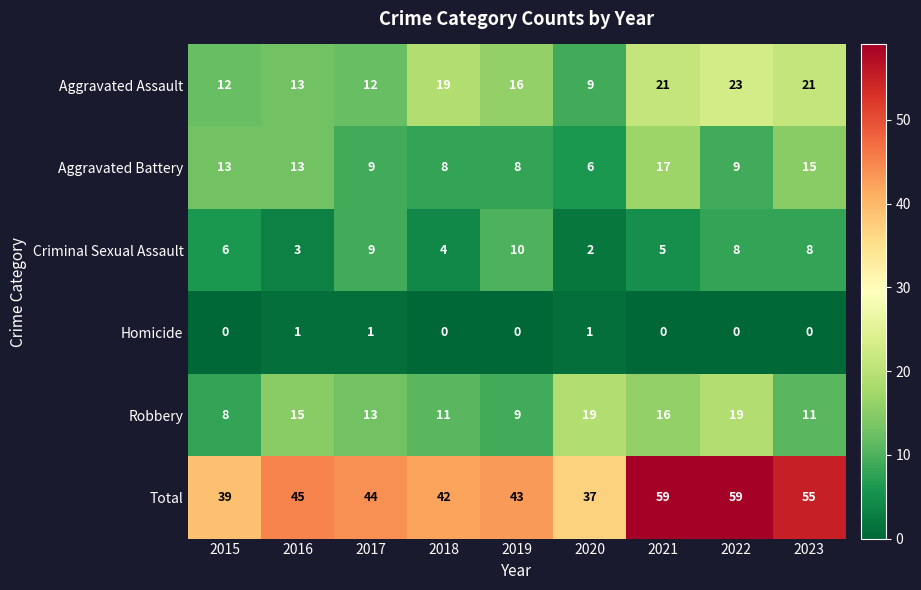

What is the sum of the Criminal Sexual Assault values at 2018 and 2017?

13